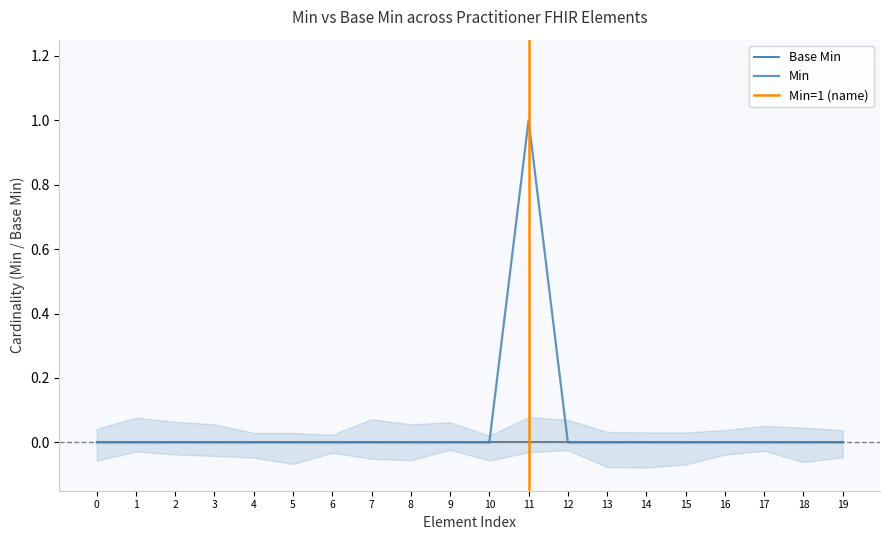

What is the difference between the maximum and minimum values?

1